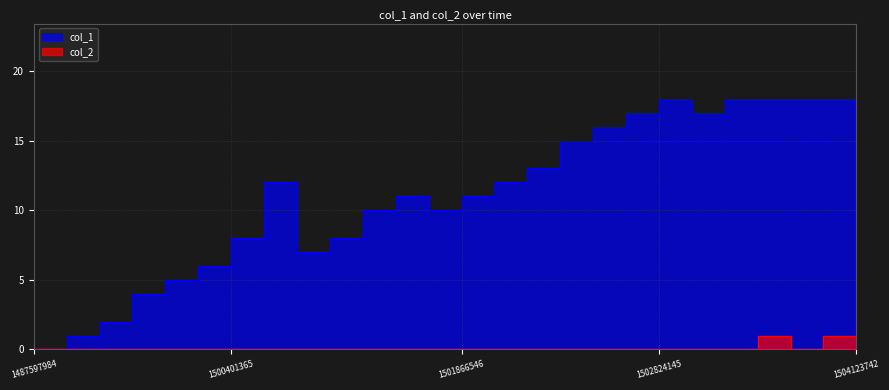

Which series changed the most between 1499454560 and 1502726977?

col_1